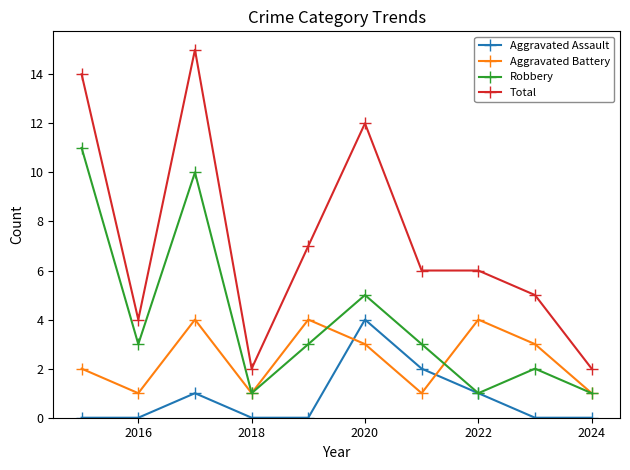

True or false: Aggravated Assault and Total intersect in this chart.

False